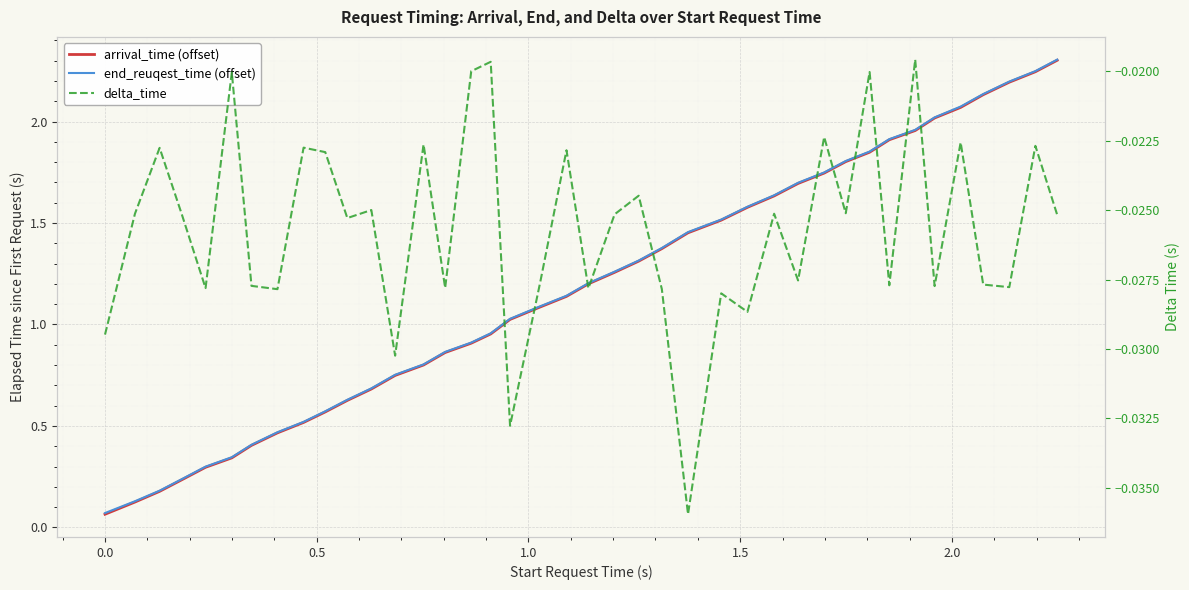

Reading left to right, extract all data points from this chart.

arrival_time (offset): 0.1	0.1	0.2	0.2	0.3	0.3	0.4	0.5	0.5	0.6	0.6	0.7	0.7	0.8	0.9	0.9	1.0	1.0	1.1	1.1	1.2	1.3	1.3	1.4	1.5	1.5	1.6	1.6	1.7	1.7	1.8	1.8	1.9	2.0	2.0	2.1	2.1	2.2	2.2	2.3
end_reuqest_time (offset): 0.1	0.1	0.2	0.2	0.3	0.3	0.4	0.5	0.5	0.6	0.6	0.7	0.8	0.8	0.9	0.9	1.0	1.0	1.1	1.1	1.2	1.3	1.3	1.4	1.5	1.5	1.6	1.6	1.7	1.7	1.8	1.9	1.9	2.0	2.0	2.1	2.1	2.2	2.2	2.3
delta_time: -0.0	-0.0	-0.0	-0.0	-0.0	-0.0	-0.0	-0.0	-0.0	-0.0	-0.0	-0.0	-0.0	-0.0	-0.0	-0.0	-0.0	-0.0	-0.0	-0.0	-0.0	-0.0	-0.0	-0.0	-0.0	-0.0	-0.0	-0.0	-0.0	-0.0	-0.0	-0.0	-0.0	-0.0	-0.0	-0.0	-0.0	-0.0	-0.0	-0.0